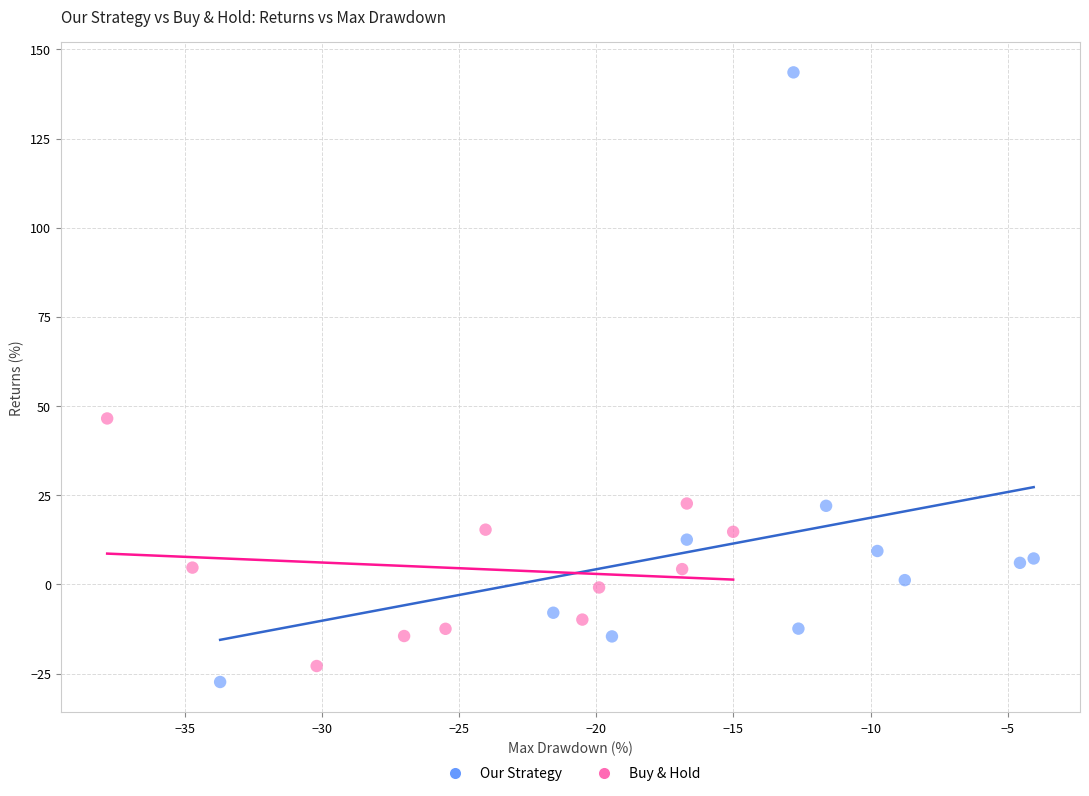

Which series contains the highest Y value?

Our Strategy